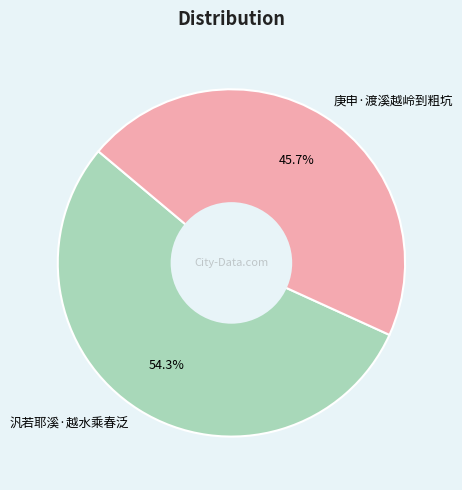

Between 汎若耶溪·越水乘春泛 and 庚申·渡溪越岭到粗坑, which is larger?

汎若耶溪·越水乘春泛